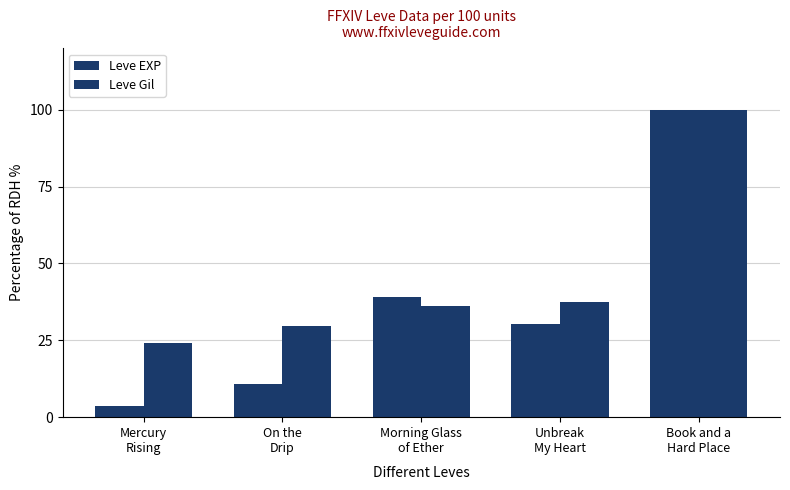

Which has a higher value, Unbreak
My Heart or Morning Glass
of Ether?

Morning Glass
of Ether